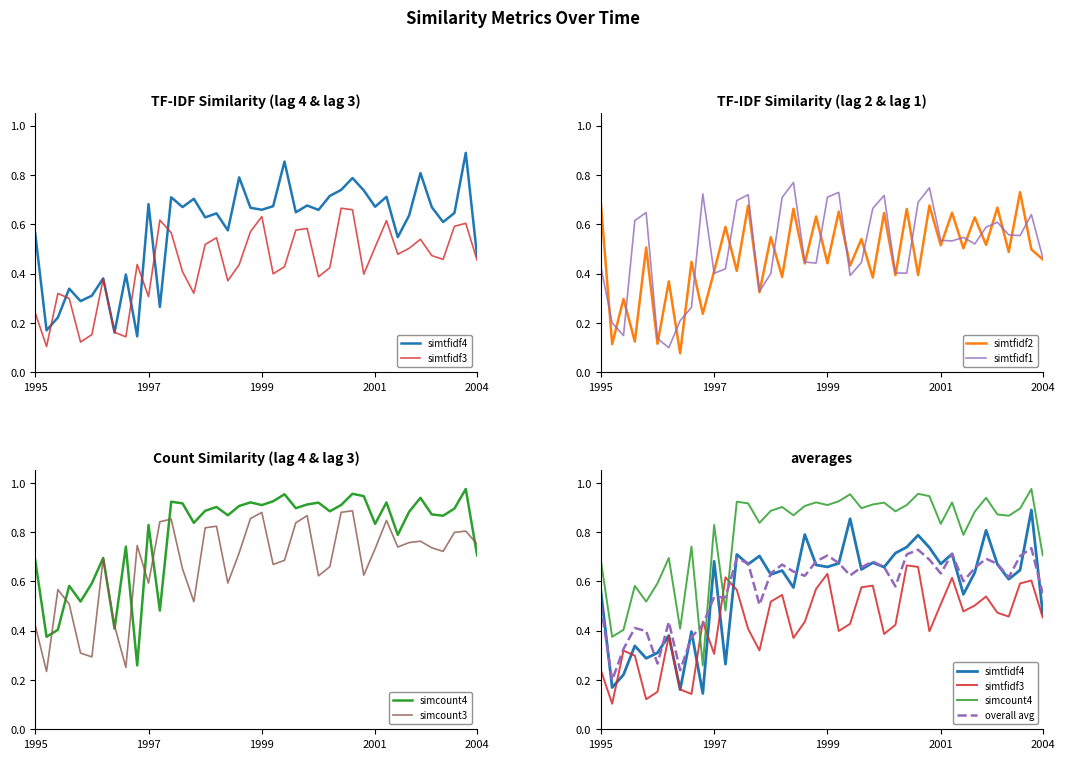

What is the average value of the simtfidf2 series?

0.5